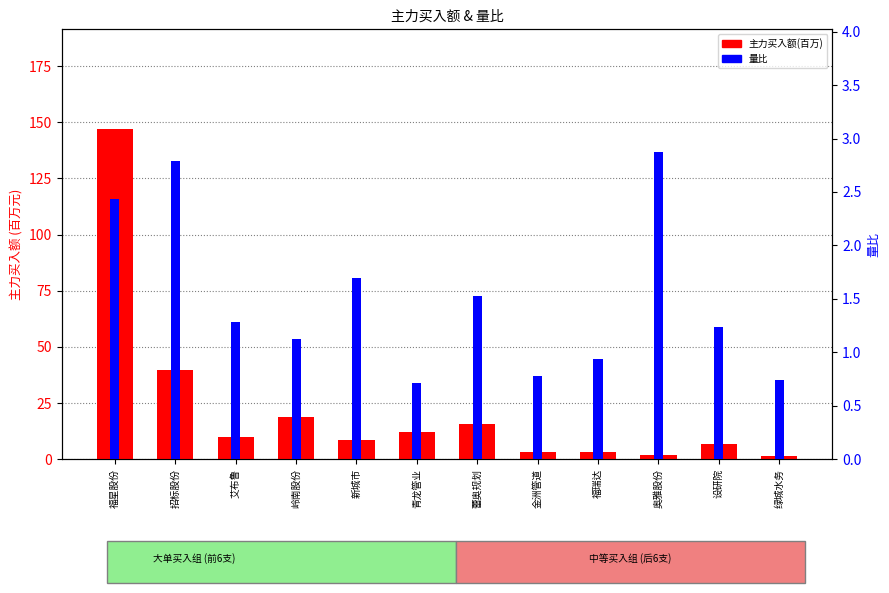

What is the label of the 10th bar from the left?

奥雅股份